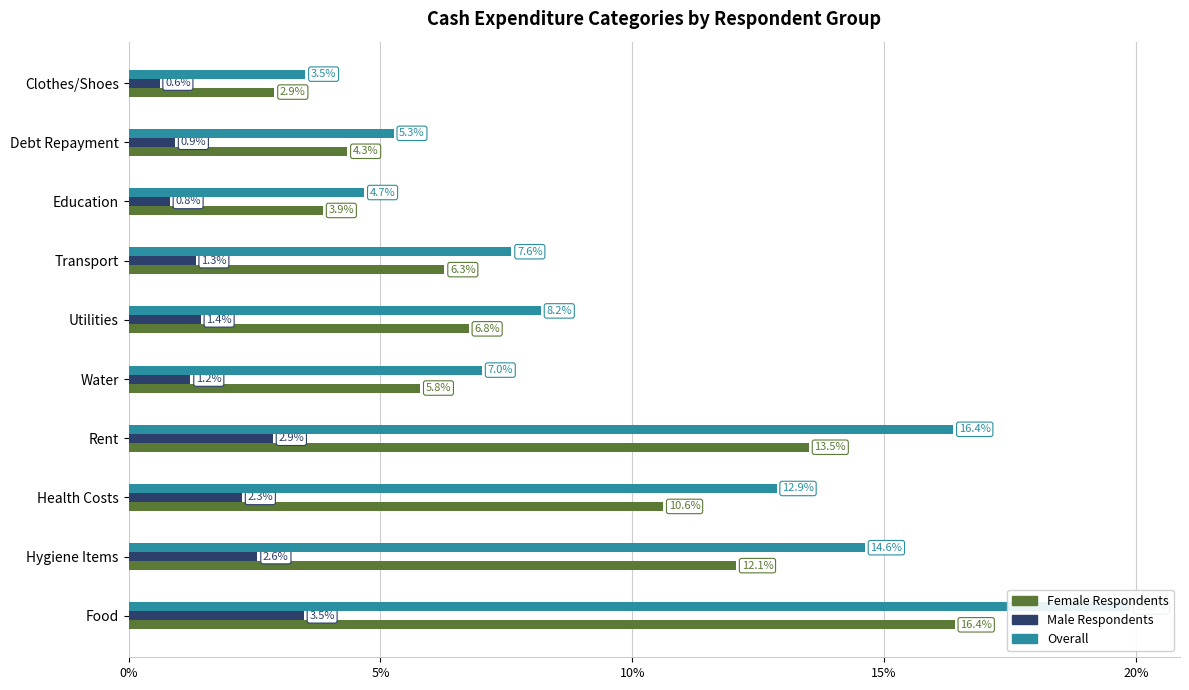

How many data points in Overall are less than 8?

5